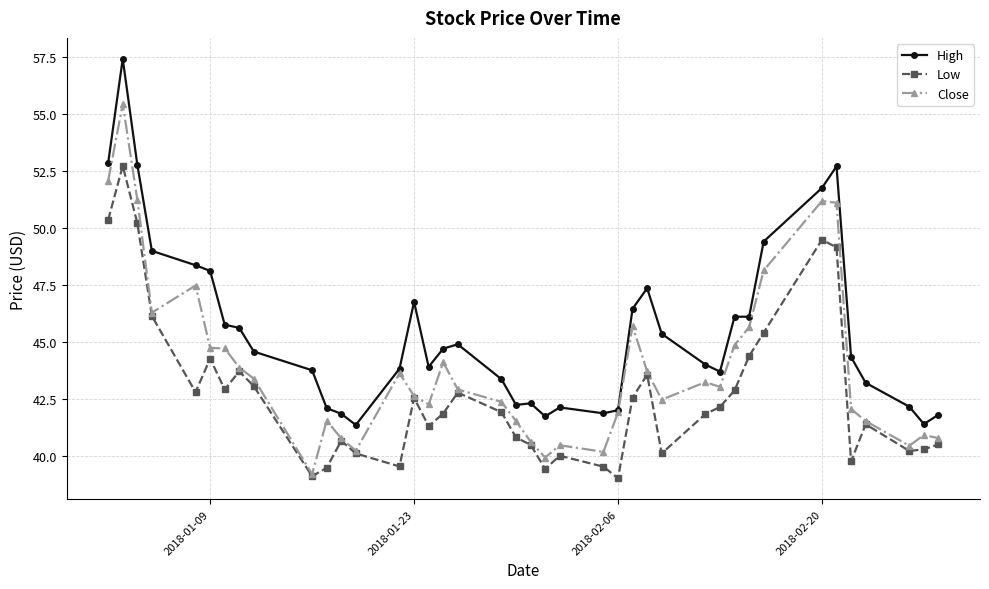

Count the number of data series in this chart.

3